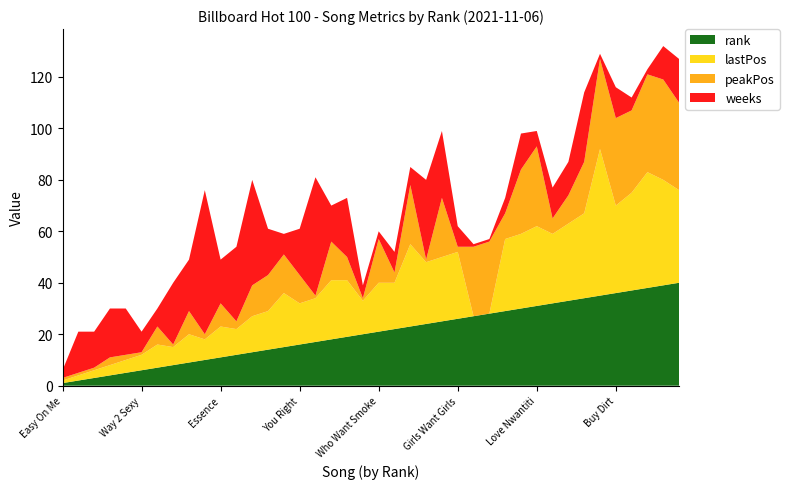

Reading left to right, transcribe all the data shown in this chart.

rank: 1	2	3	4	5	6	7	8	9	10	11	12	13	14	15	16	17	18	19	20	21	22	23	24	25	26	27	28	29	30	31	32	33	34	35	36	37	38	39	40
lastPos: 1	2	3	4	5	6	9	7	11	8	12	10	14	15	21	16	17	23	22	13	19	18	32	24	25	26	0	0	28	29	31	27	30	33	57	34	38	45	41	36
peakPos: 1	1	1	3	2	1	7	1	9	2	9	3	12	14	15	11	1	15	9	1	17	4	23	1	23	2	27	28	10	25	31	6	11	20	35	34	32	38	39	34
weeks: 3	16	14	19	18	8	7	24	20	56	17	29	41	18	8	18	46	14	23	5	3	8	7	31	26	8	1	1	6	14	6	12	13	27	2	12	5	2	13	17